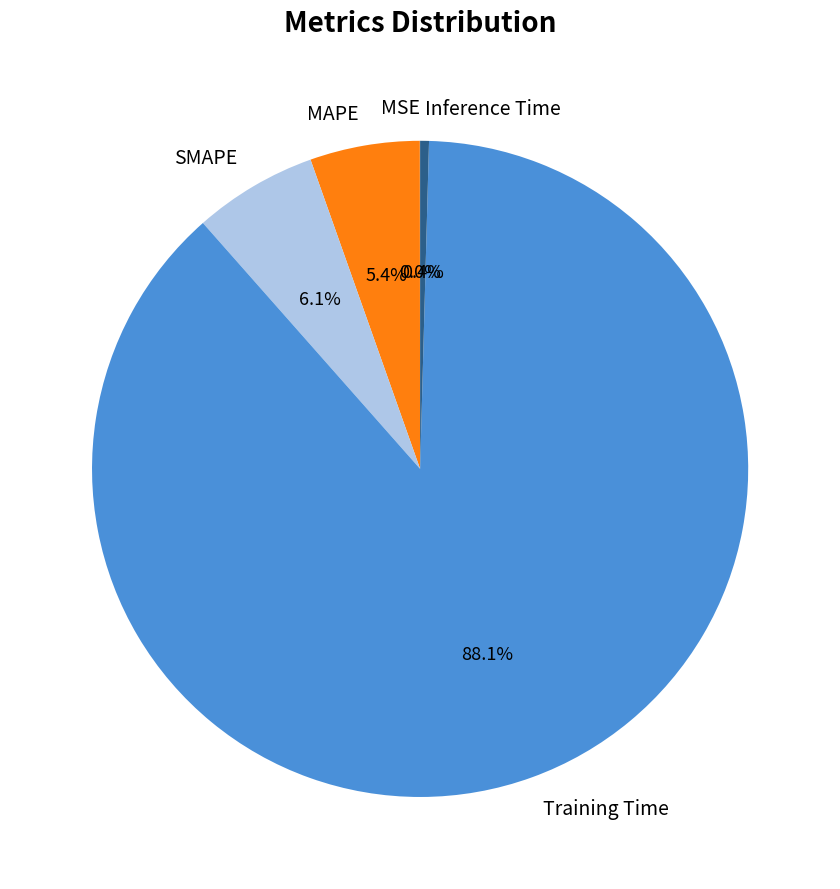

Do Training Time and SMAPE together represent more than half of the pie?

Yes